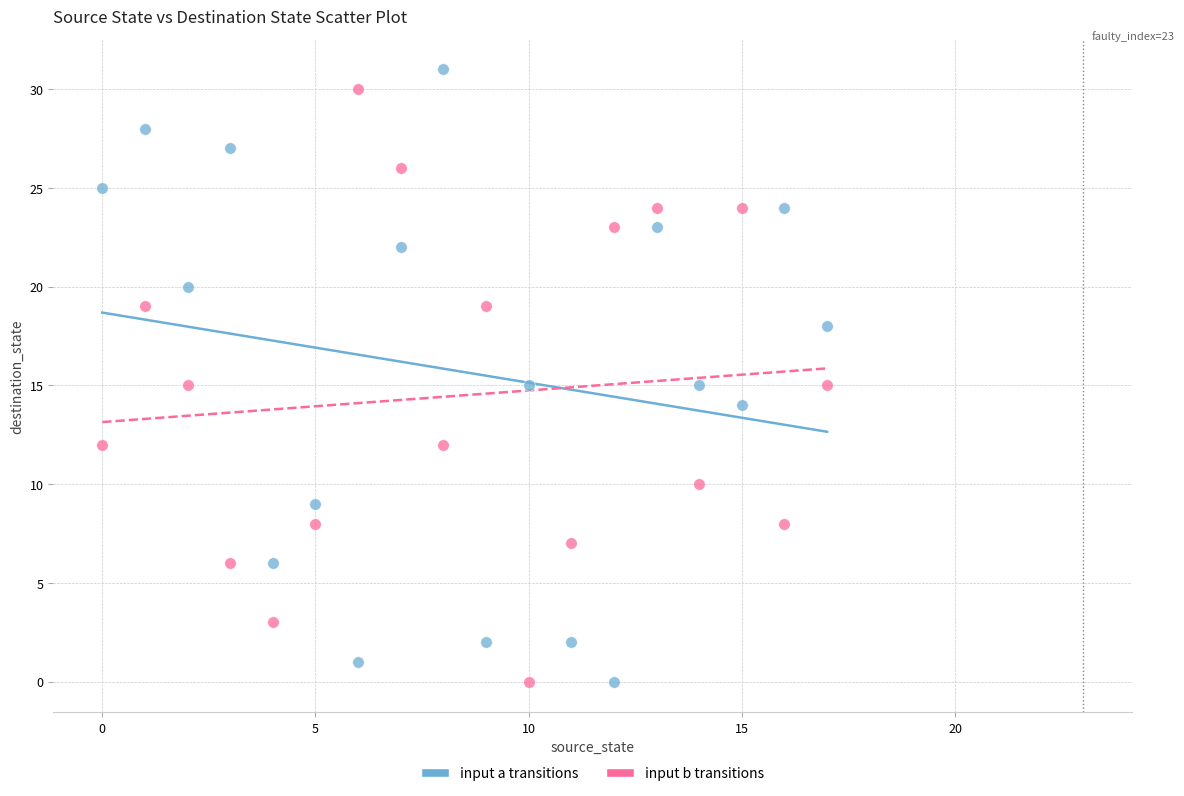

Across all data points, what is the range of Y values (max minus min)?

31